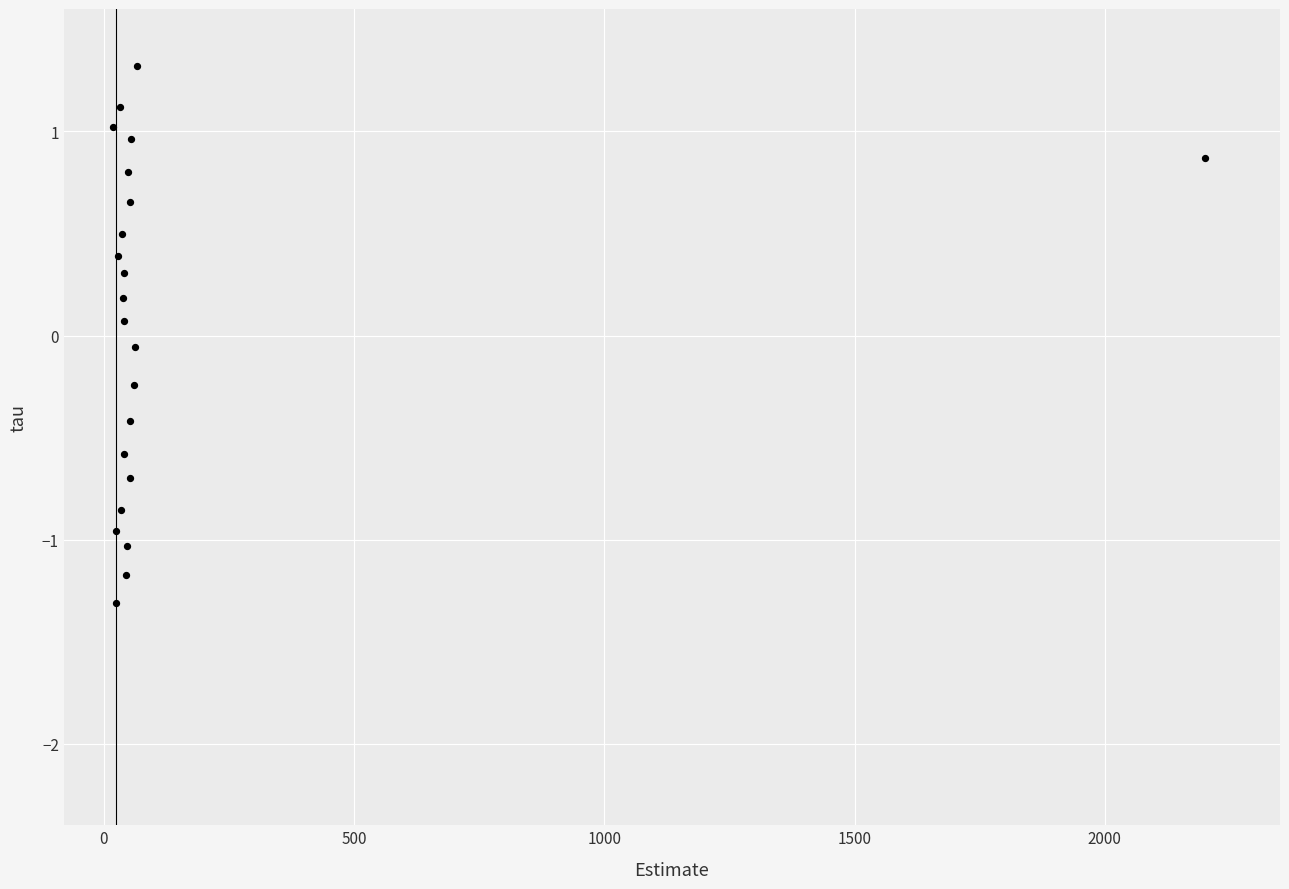

What is the range of X values (max minus min)?

2181.4